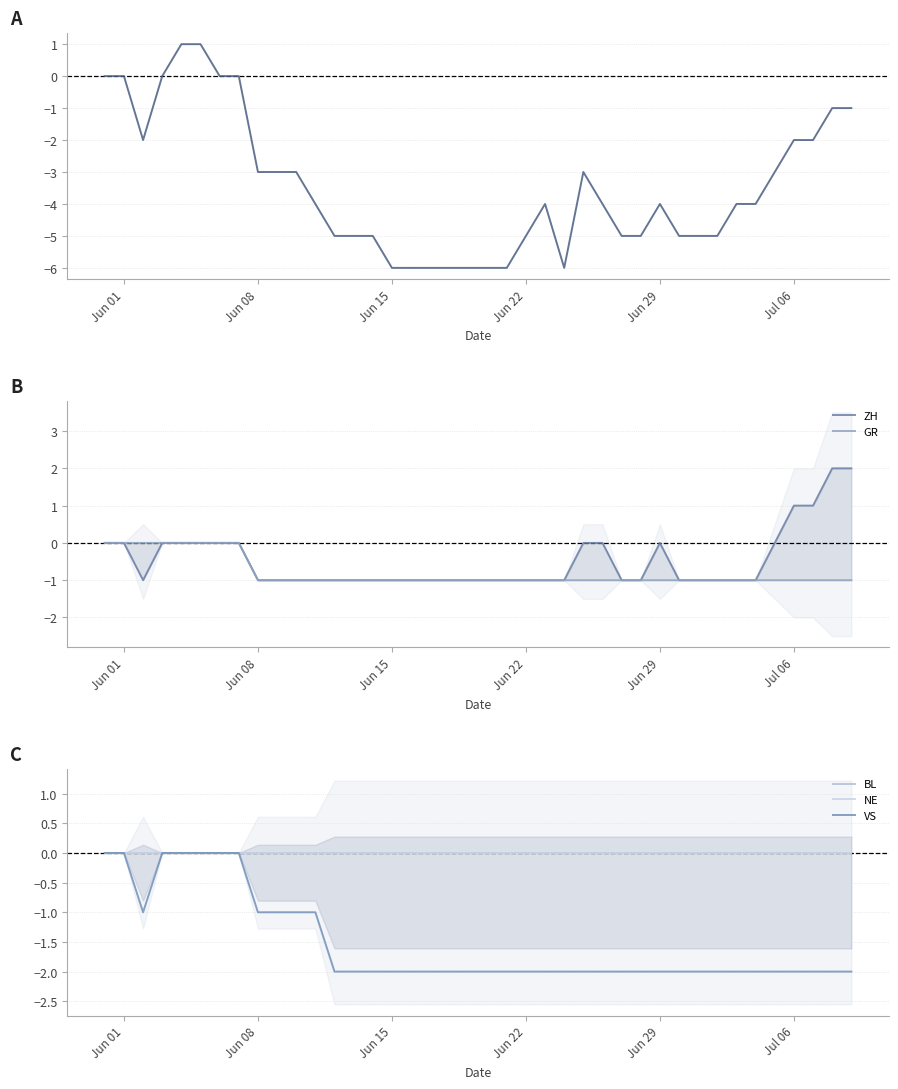

Count the ZH values in the range -1 to 0.

36